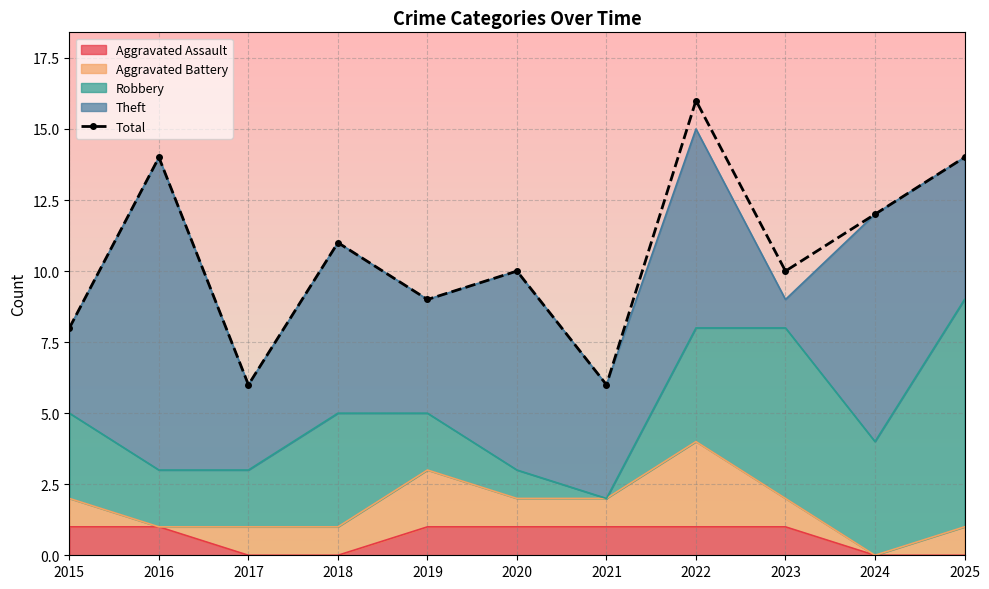

True or false: the data has more than 1 interior local peaks.

True